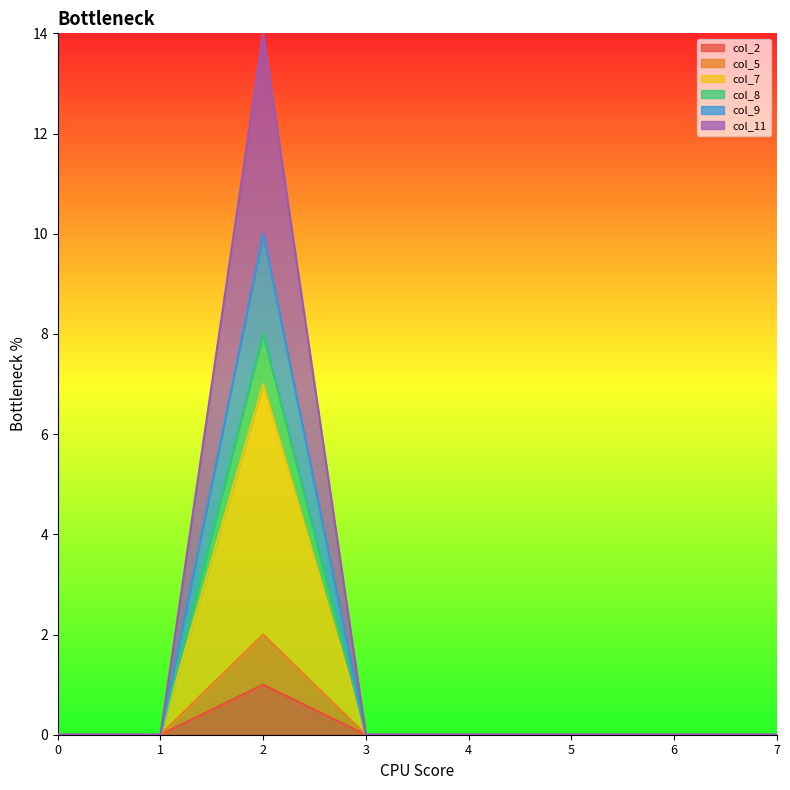

True or false: col_8 and col_2 cross at least once.

False